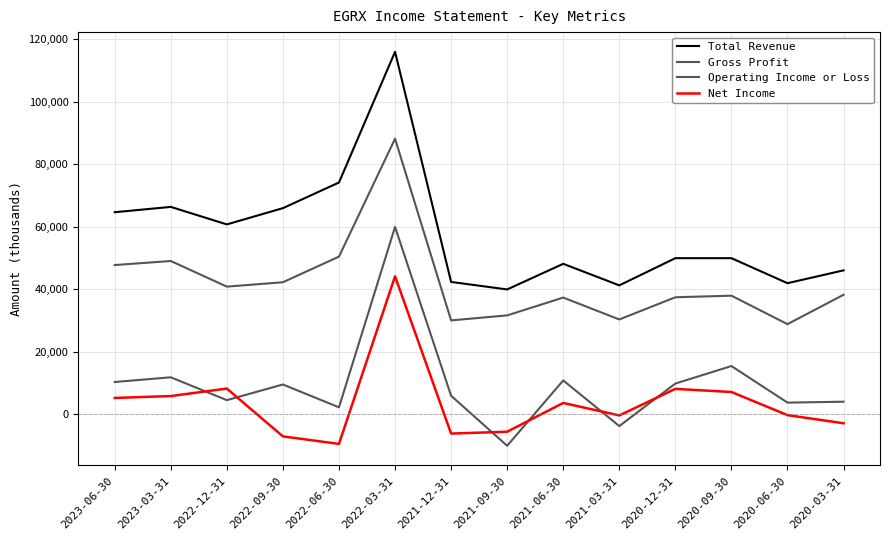

List the series in order of their peak value, lowest first.

Net Income, Operating Income or Loss, Gross Profit, Total Revenue